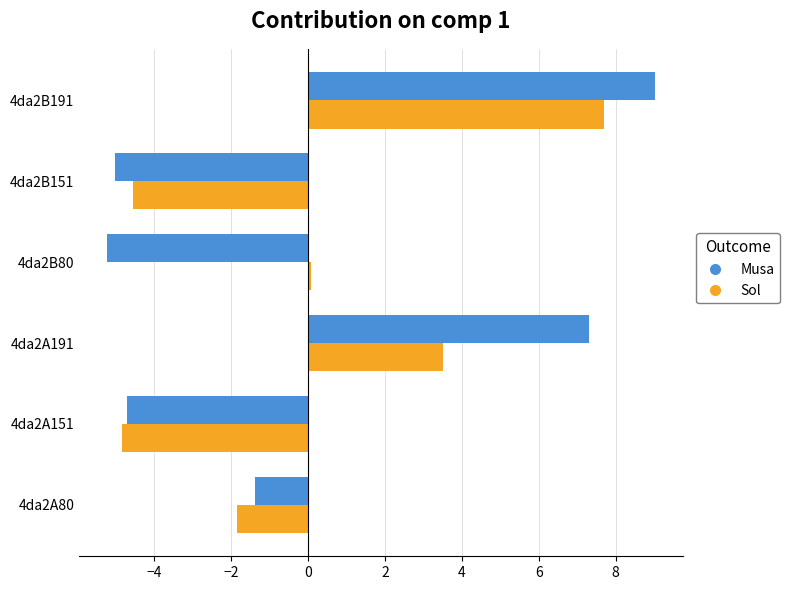

How many positive values does the Musa series have?

2